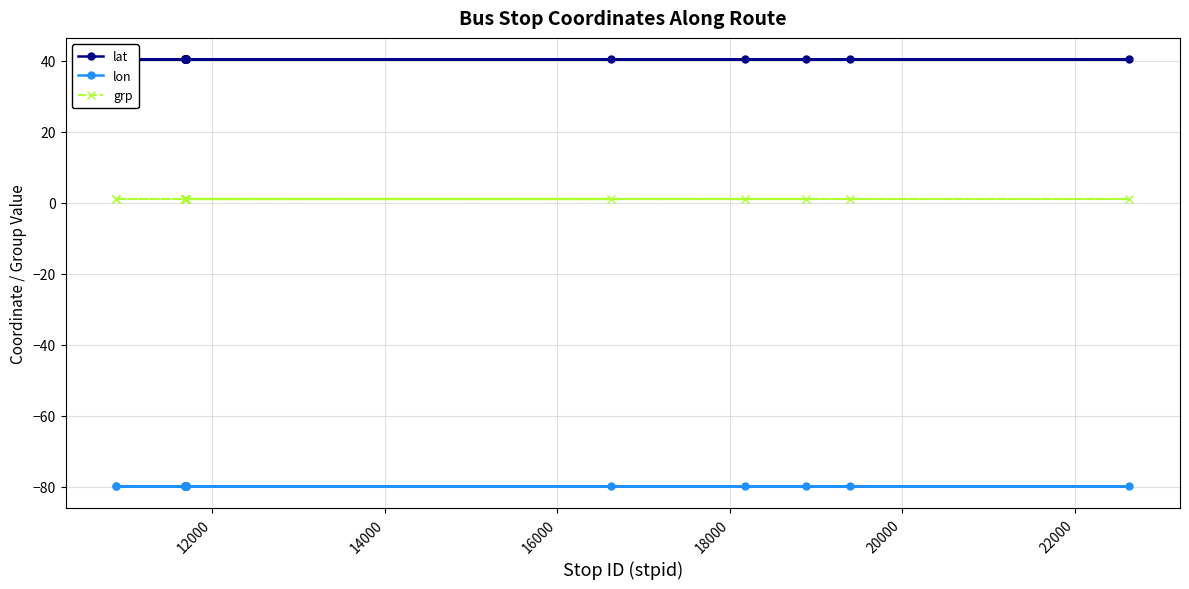

What is the lowest value of the lon series?

-79.9